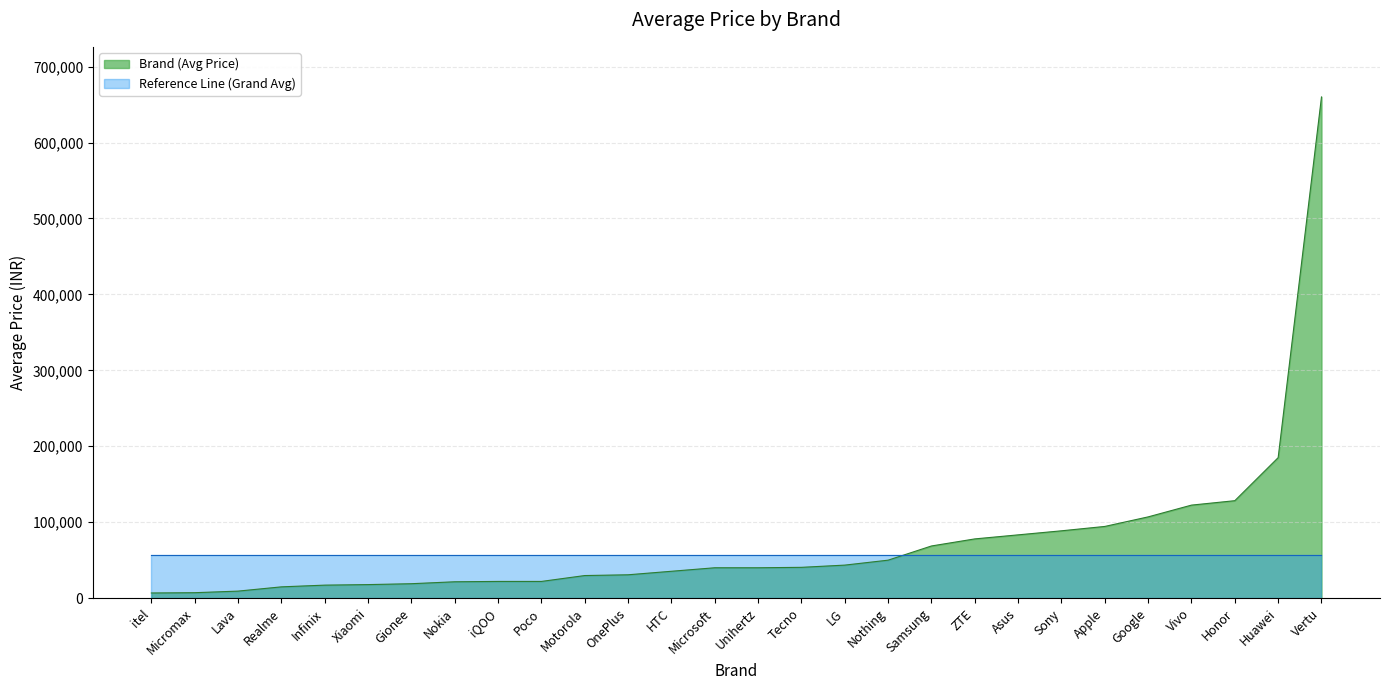

Is it true that the value at iQOO is 5640.3?

False